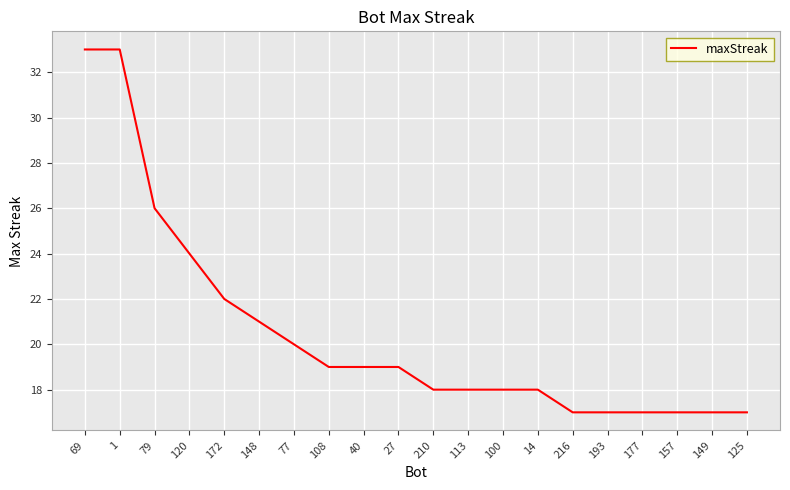

The value at 120 is 24. True or false?

True